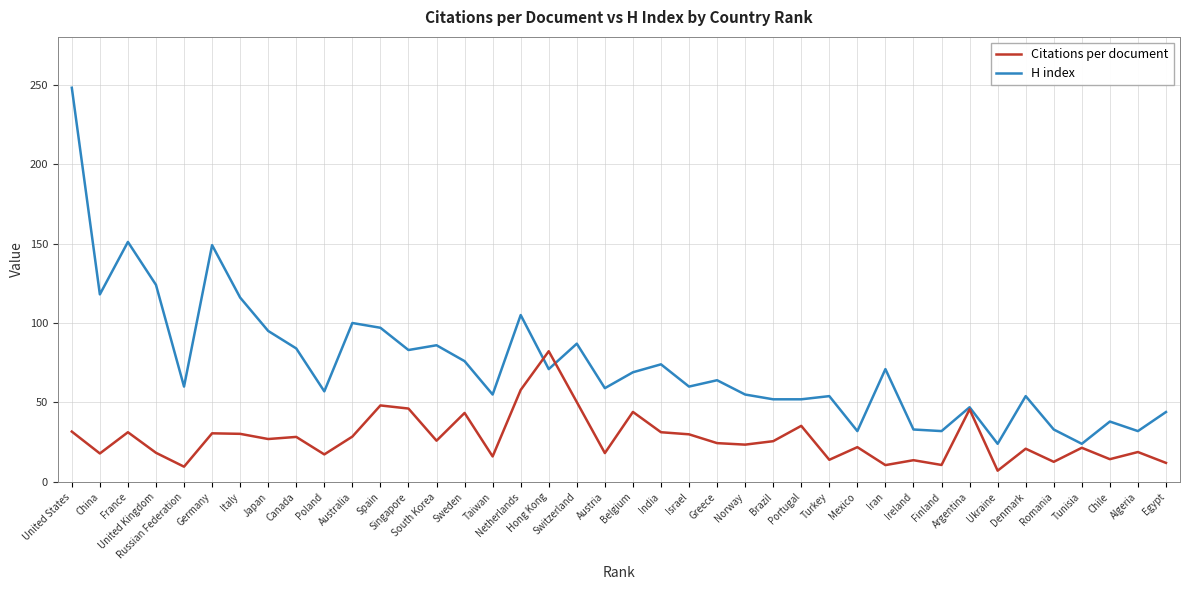

Which series ends up on top after the final intersection of H index and Citations per document?

H index